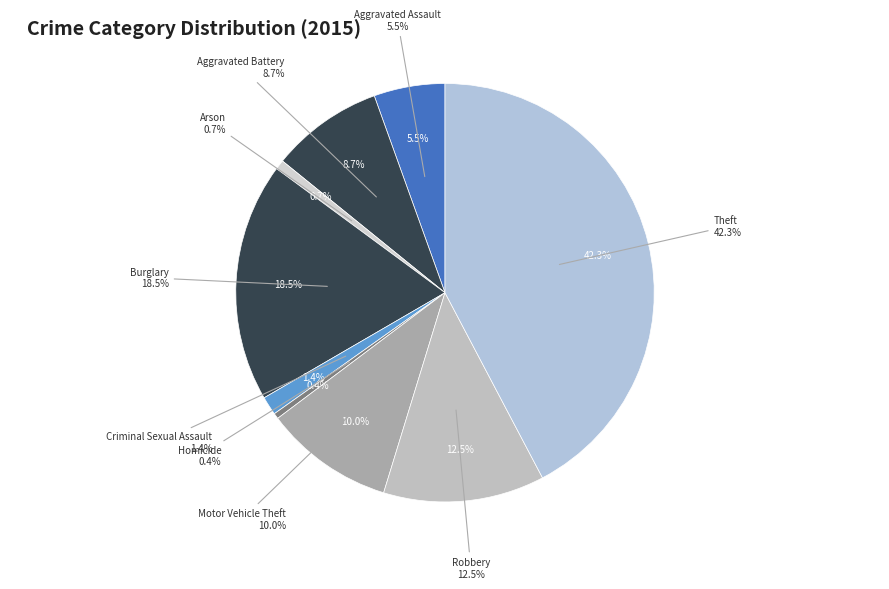

Is it true that Arson is 11% of the pie?

False